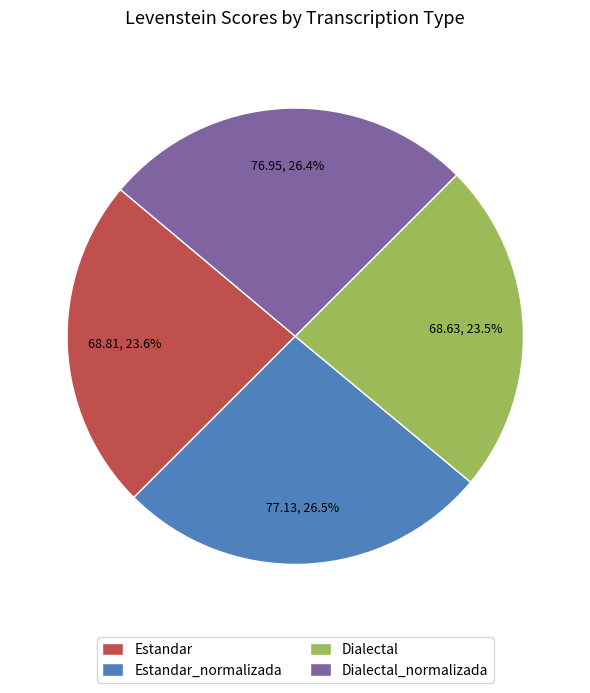

How many slices are in this pie chart?

4